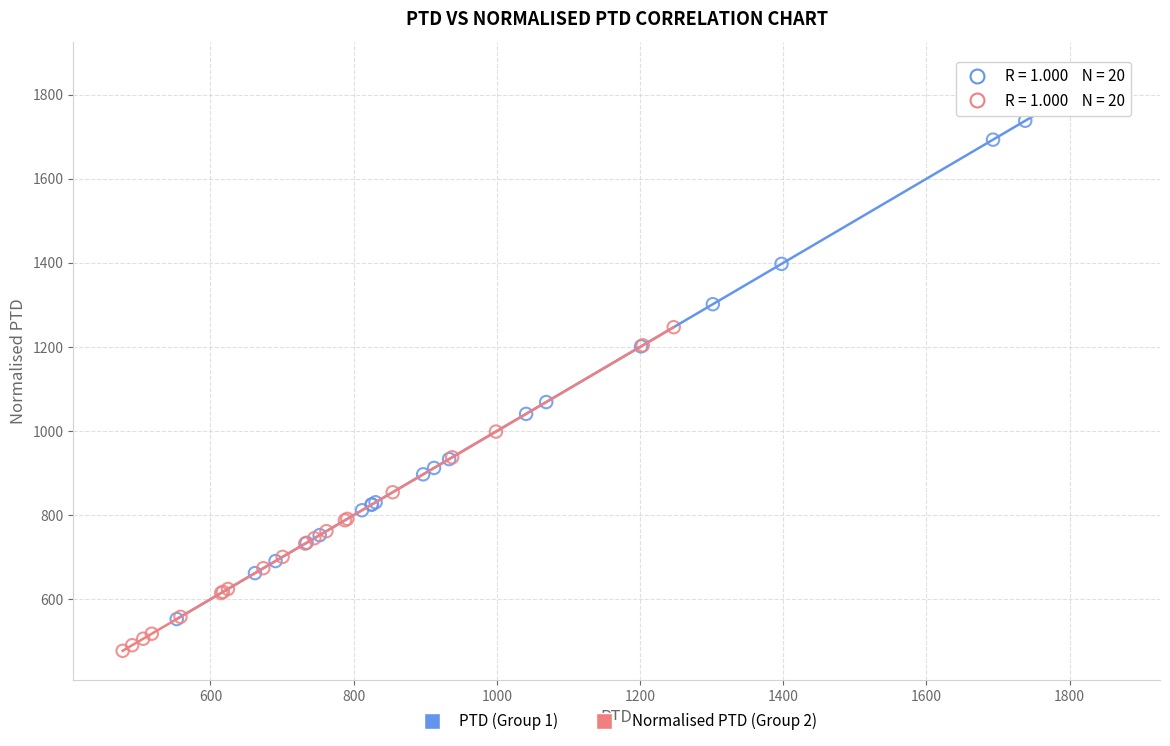

Which series contains the highest Y value?

PTD (Group 1)